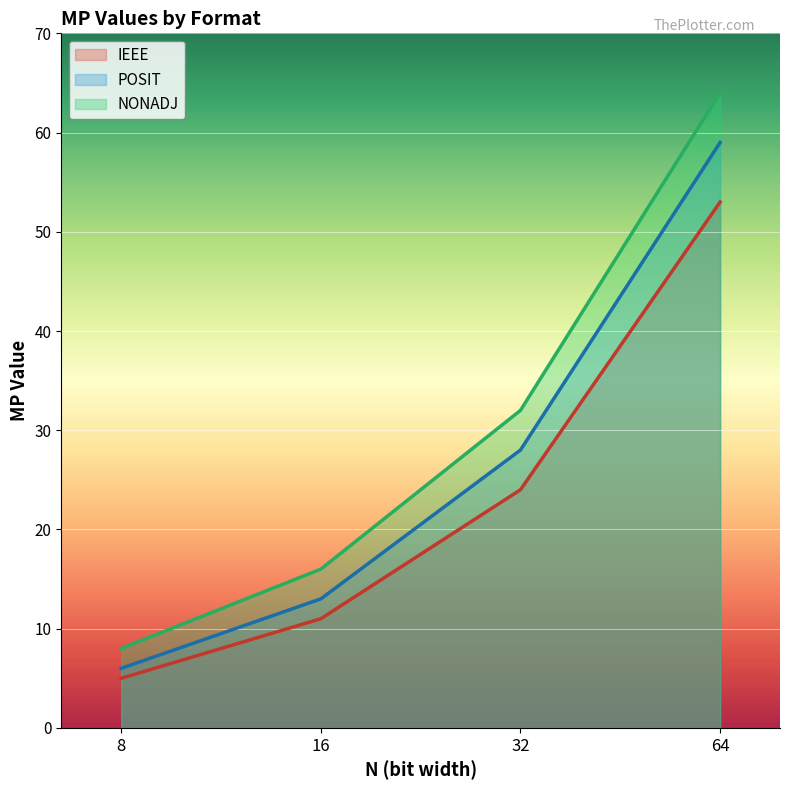

What is the spread (max minus min) of values at 8?

3